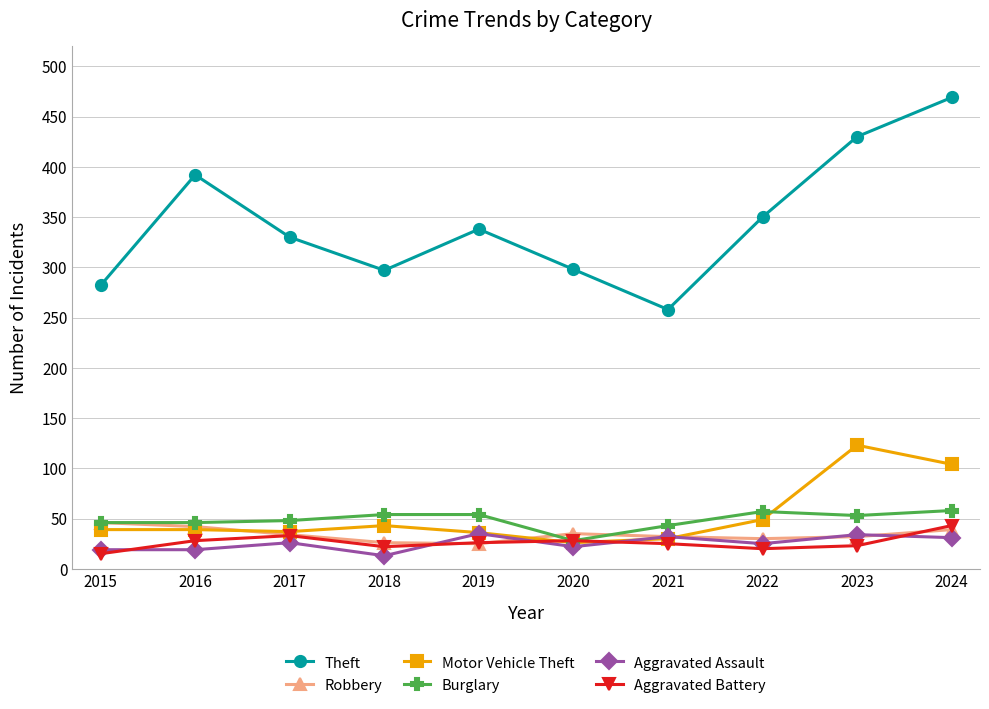

Which category has the highest value across all series?

2024